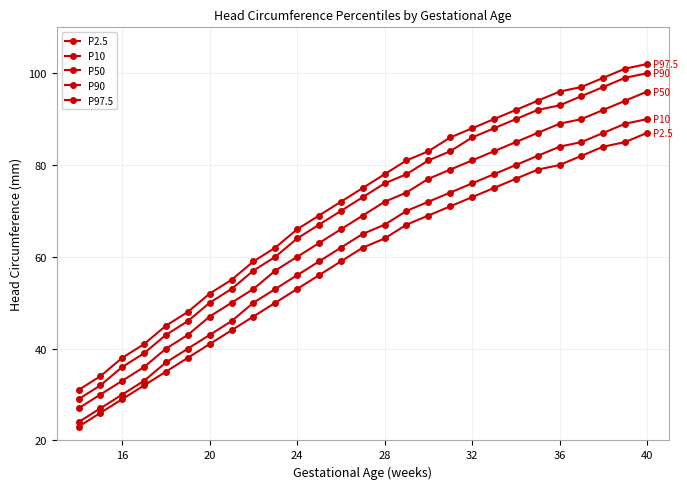

True or false: P50 and P2.5 cross at least once.

False